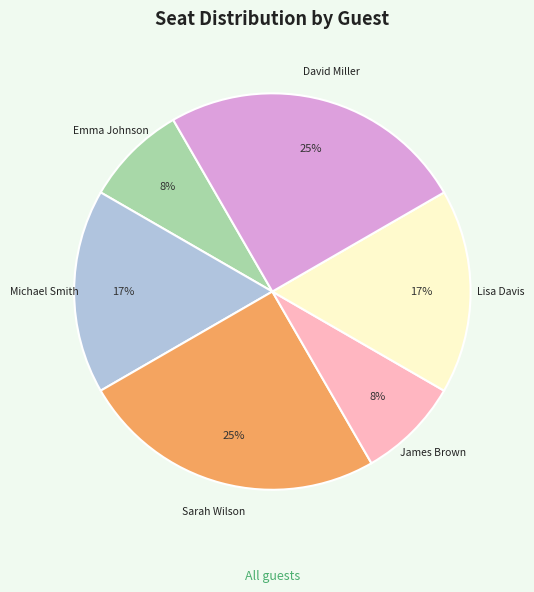

Is it true that Lisa Davis is 9% of the pie?

False